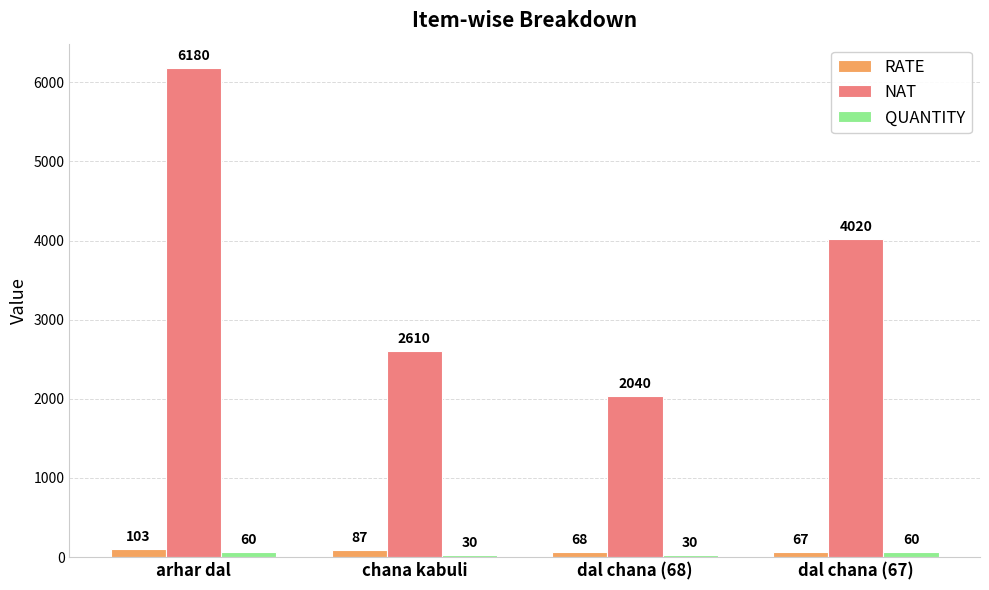

At which label does RATE reach its peak?

arhar dal